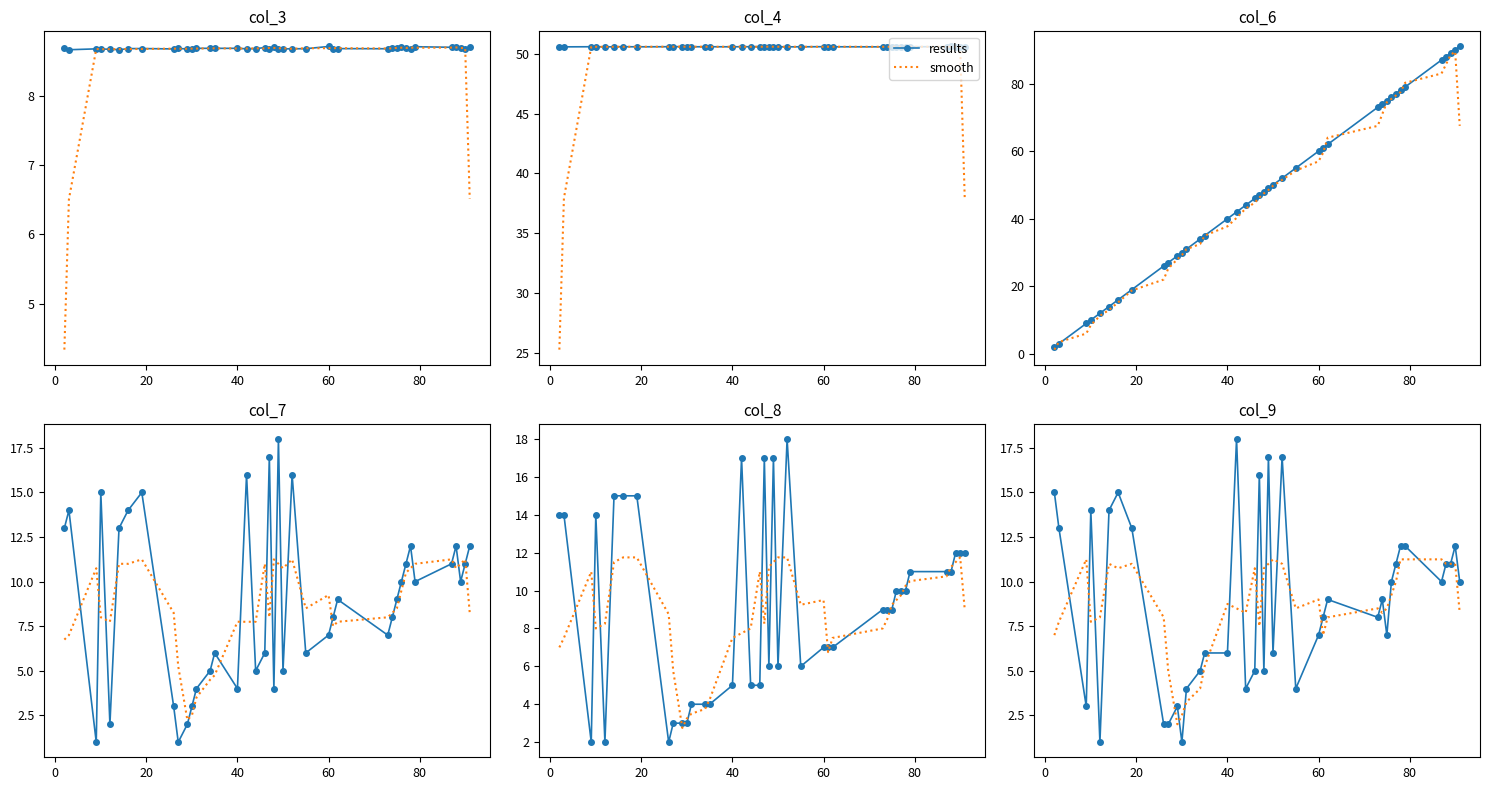

True or false: smooth has more than 2 interior local peaks.

True